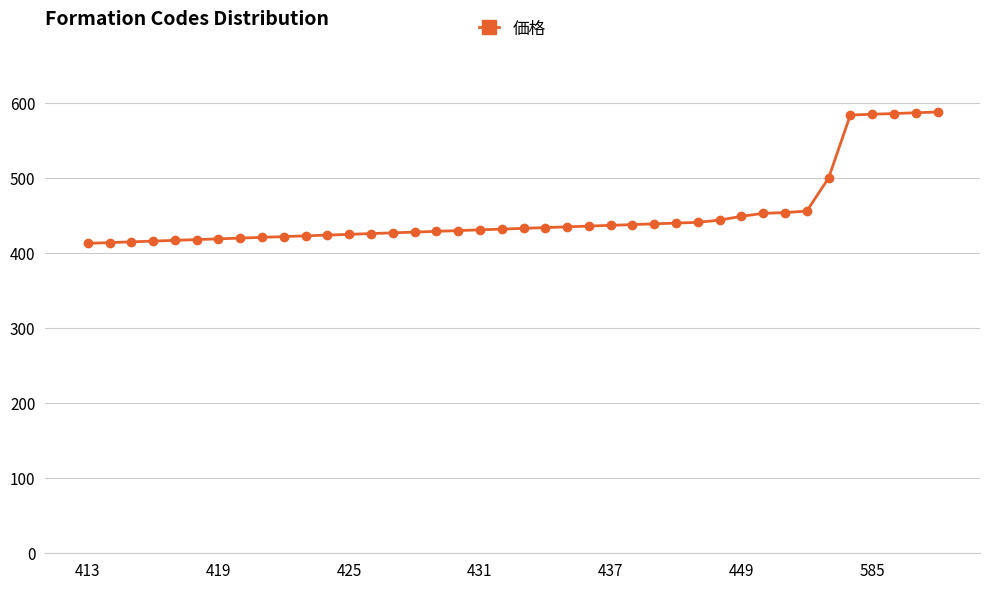

What is the sum of all values?

18069